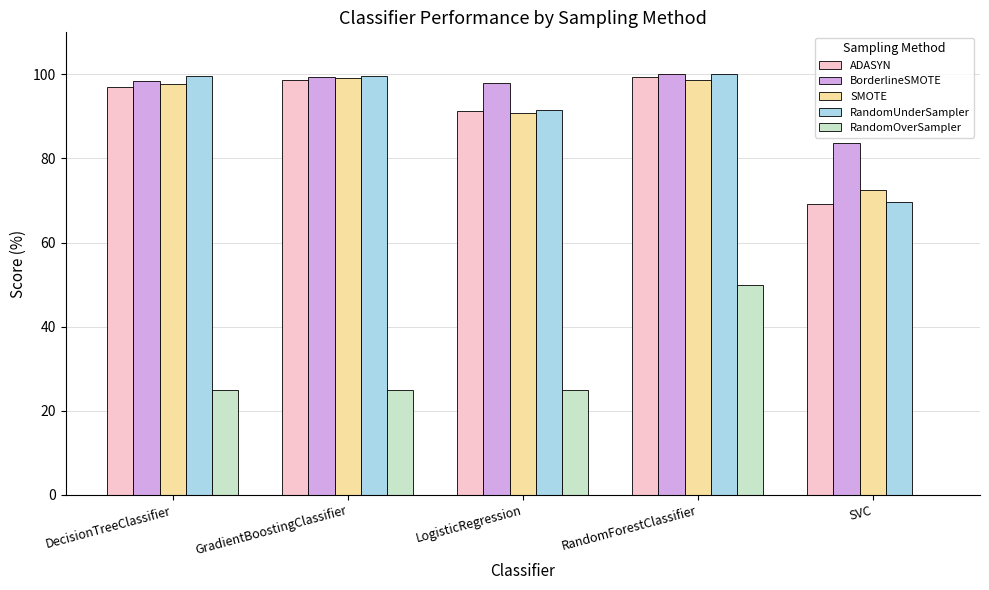

Between GradientBoostingClassifier and SVC, which series saw the biggest shift?

RandomUnderSampler